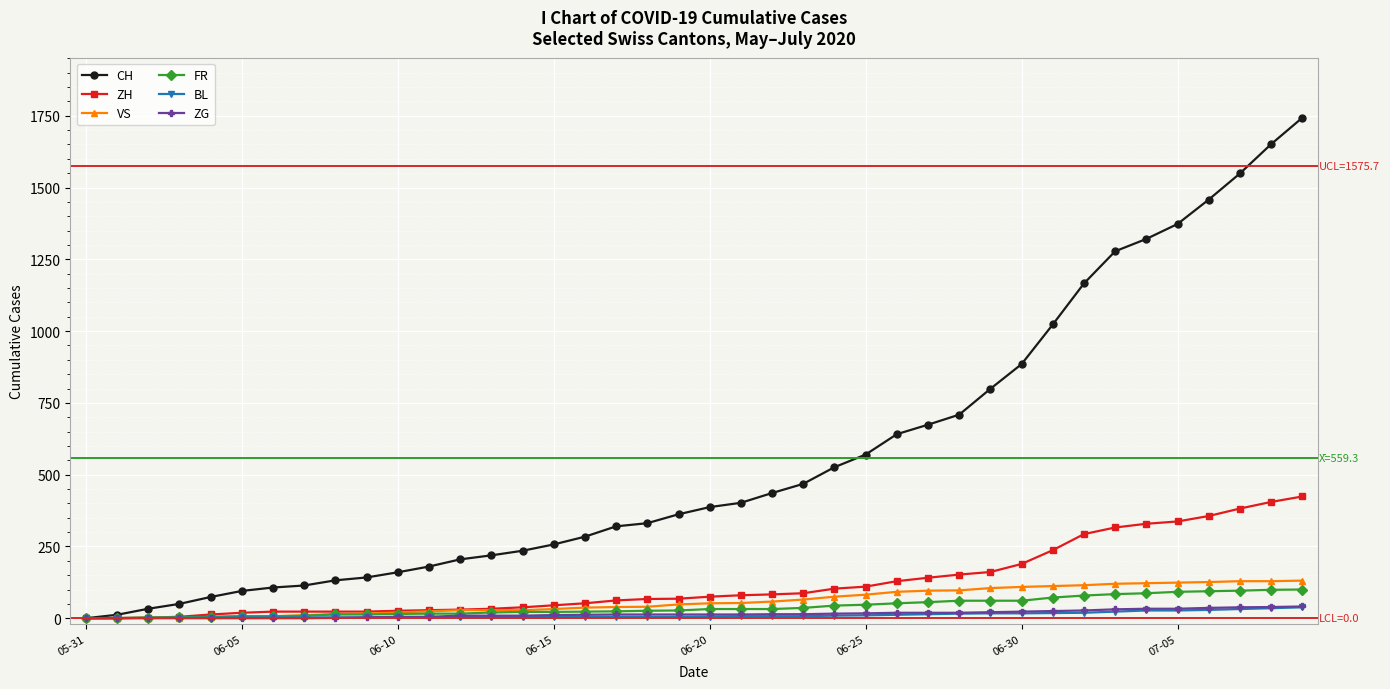

Which series has the largest range (max minus min)?

CH